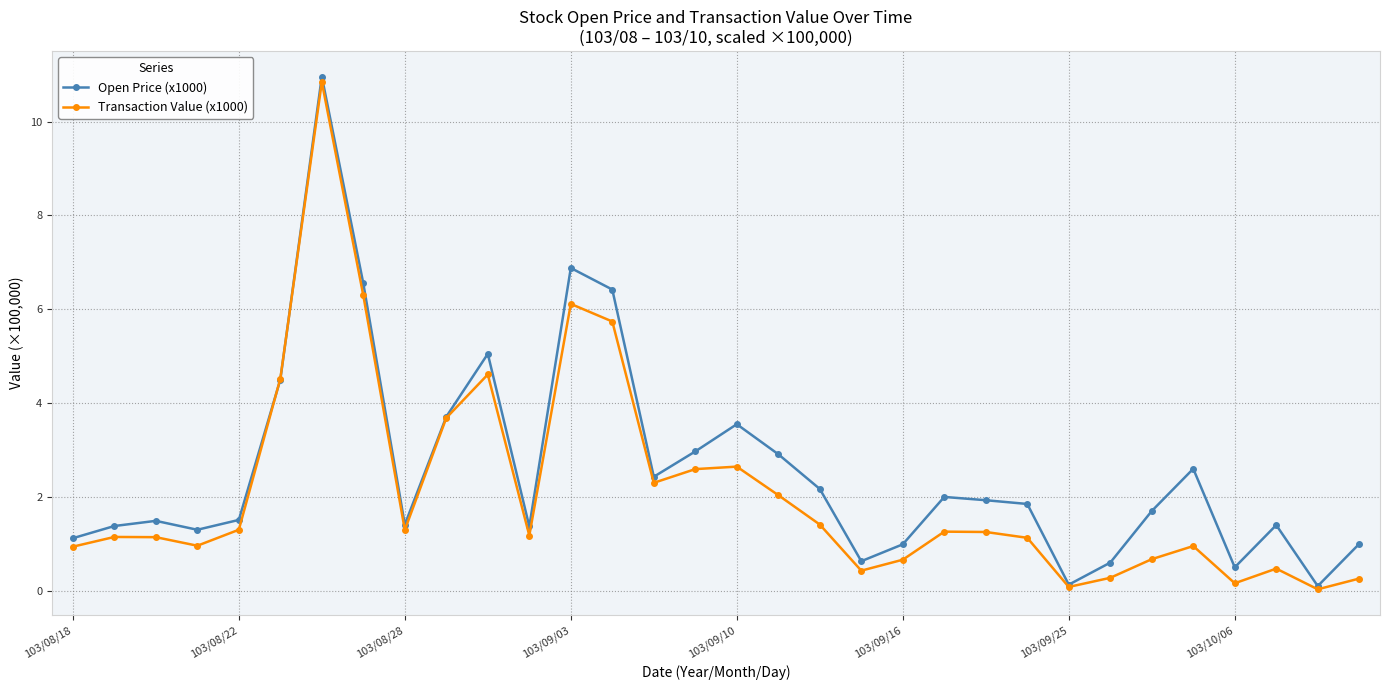

What is the value of the Transaction Value (x1000) point at the 22nd from the left?

1.3